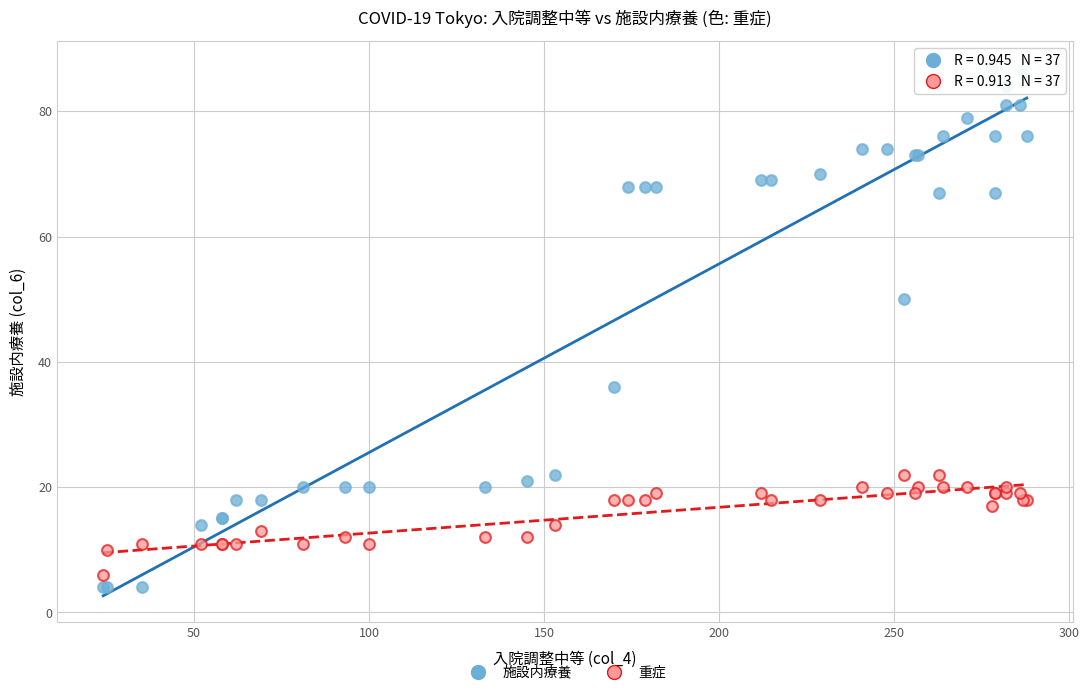

Across all series, what Y value is closest to 45?

50